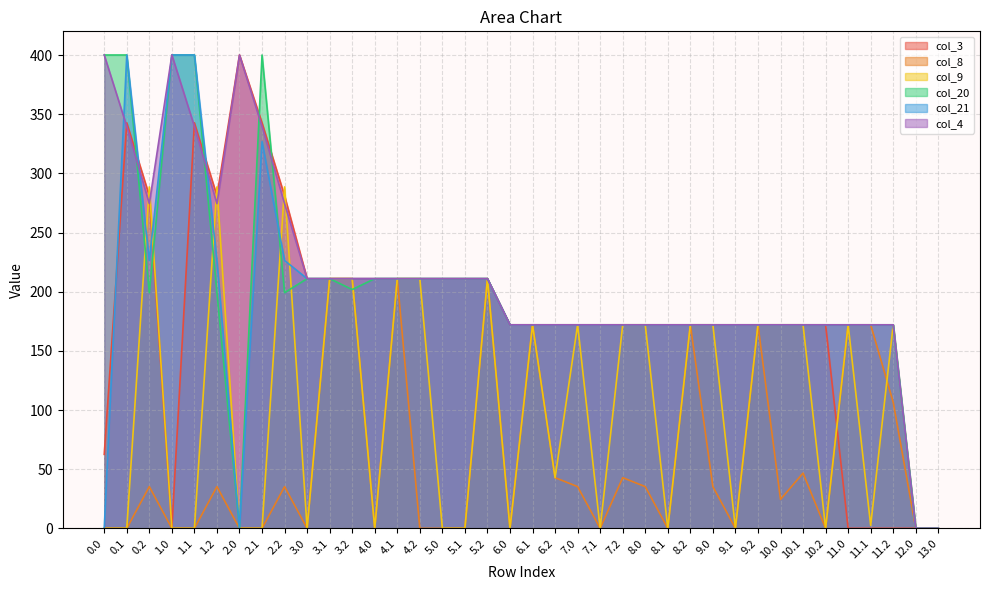

At how many categories does at least one series exceed 98?

36